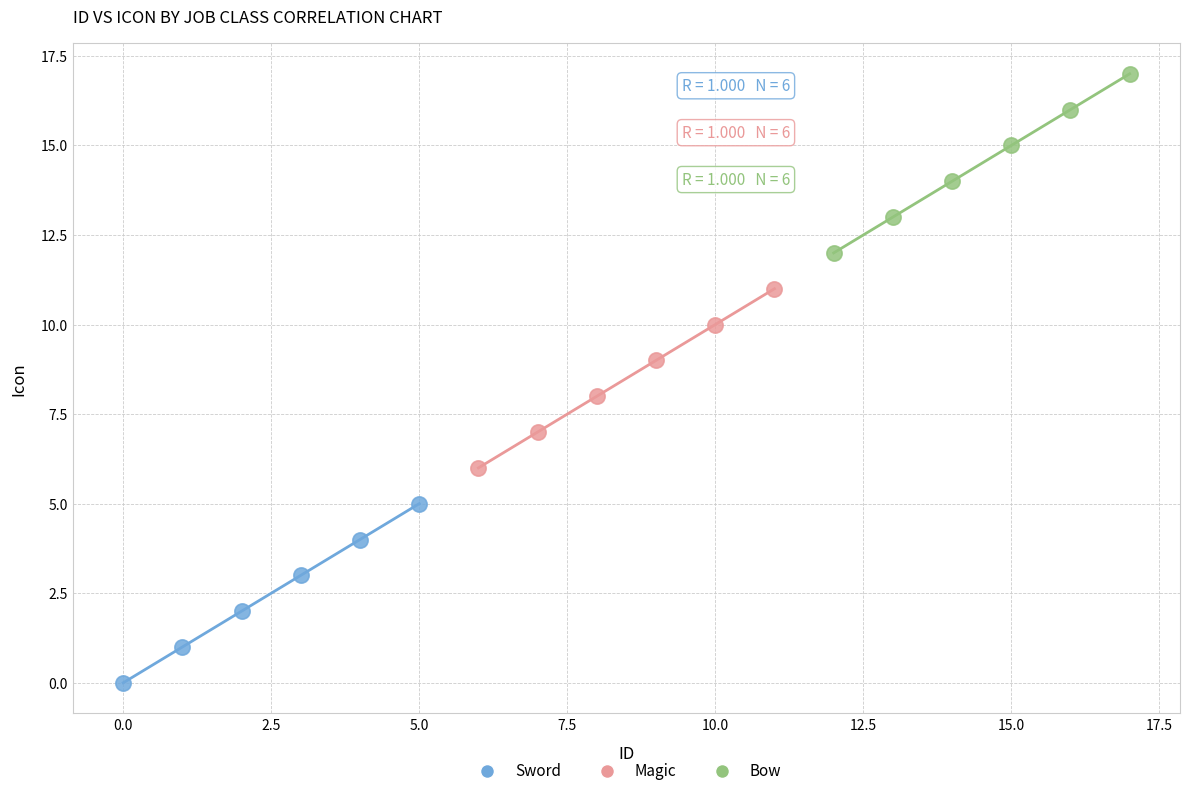

What are all the series names shown in the legend?

Sword, Magic, Bow